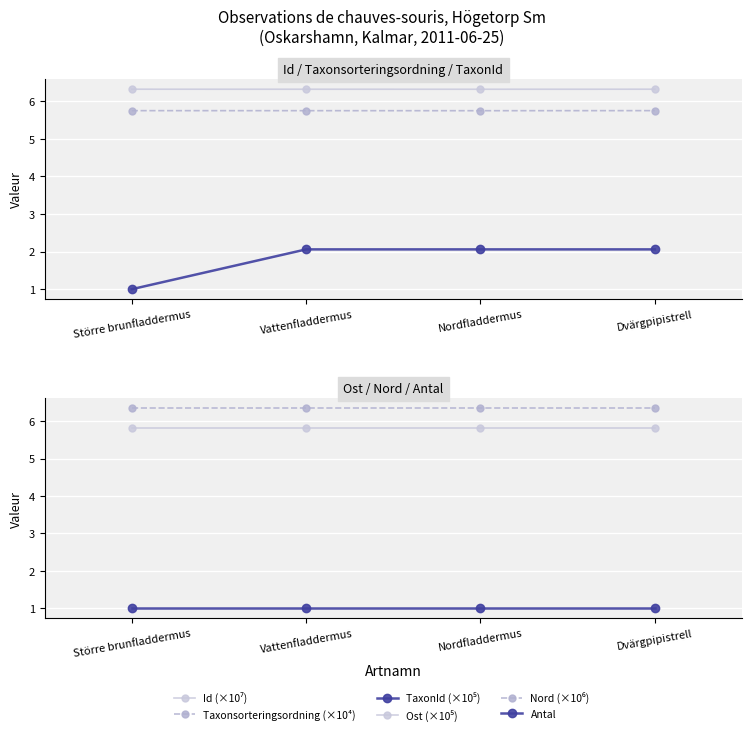

What is the label of the 1st point from the left?

Större brunfladdermus